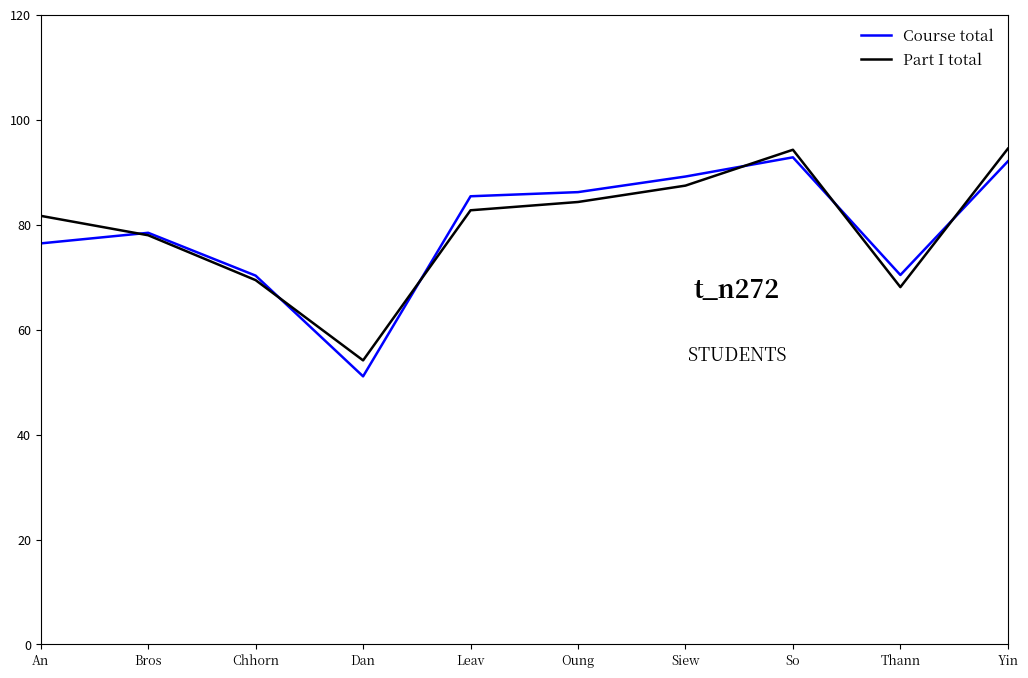

What is the difference between the maximum and minimum values in the Part I total series?

40.3